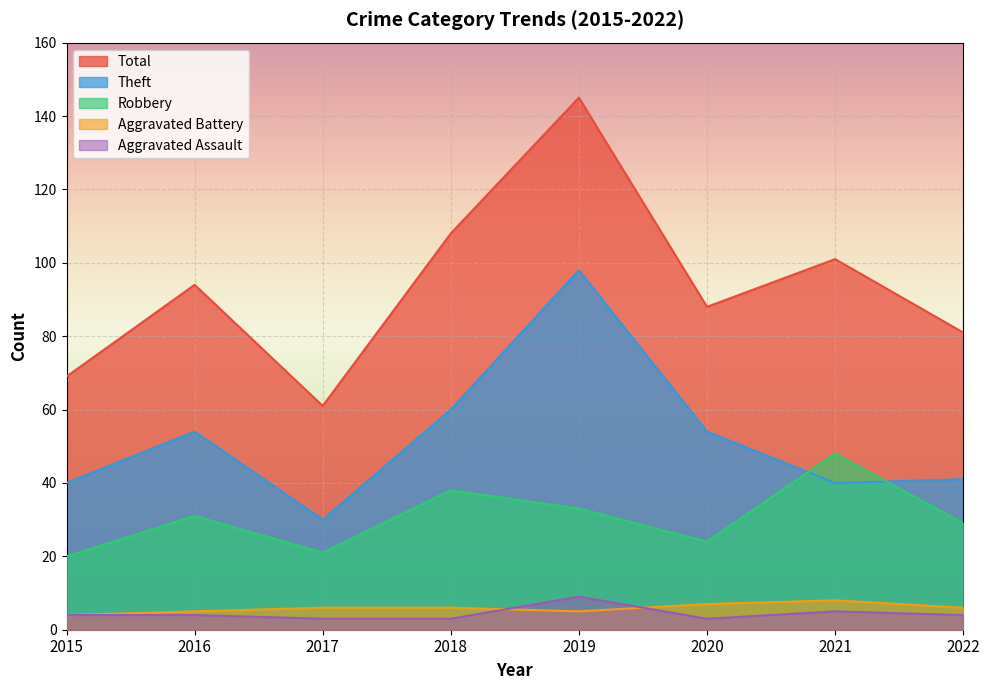

What is the difference between the second highest and second lowest values in the Aggravated Assault series?

2